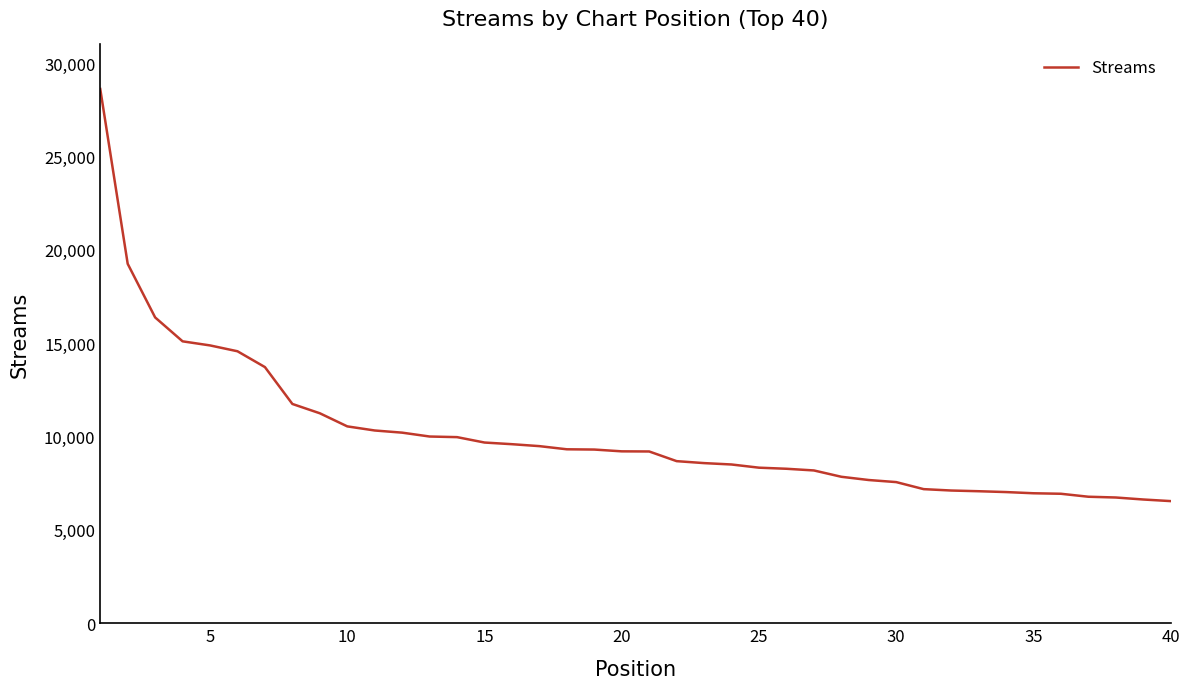

What is the difference between the maximum and minimum values?

22072